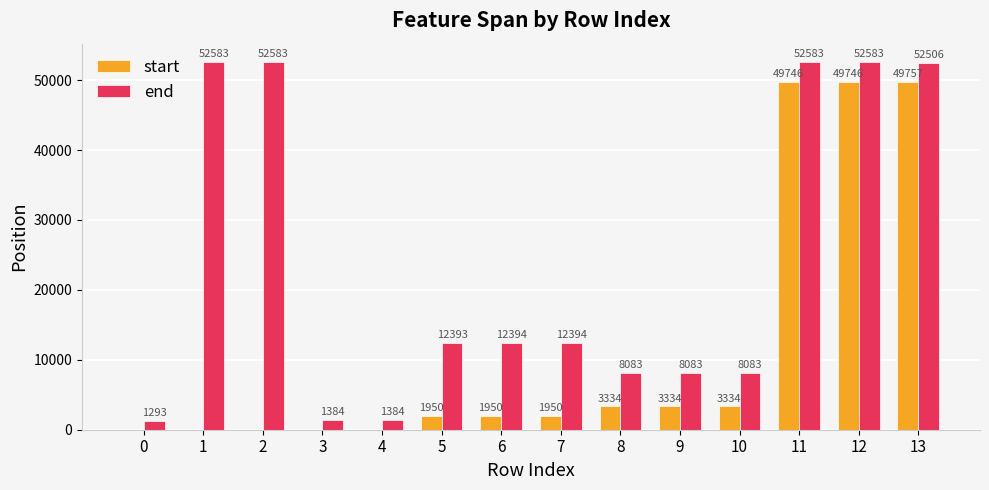

What is the sum of the end values at 9 and 4?

9467